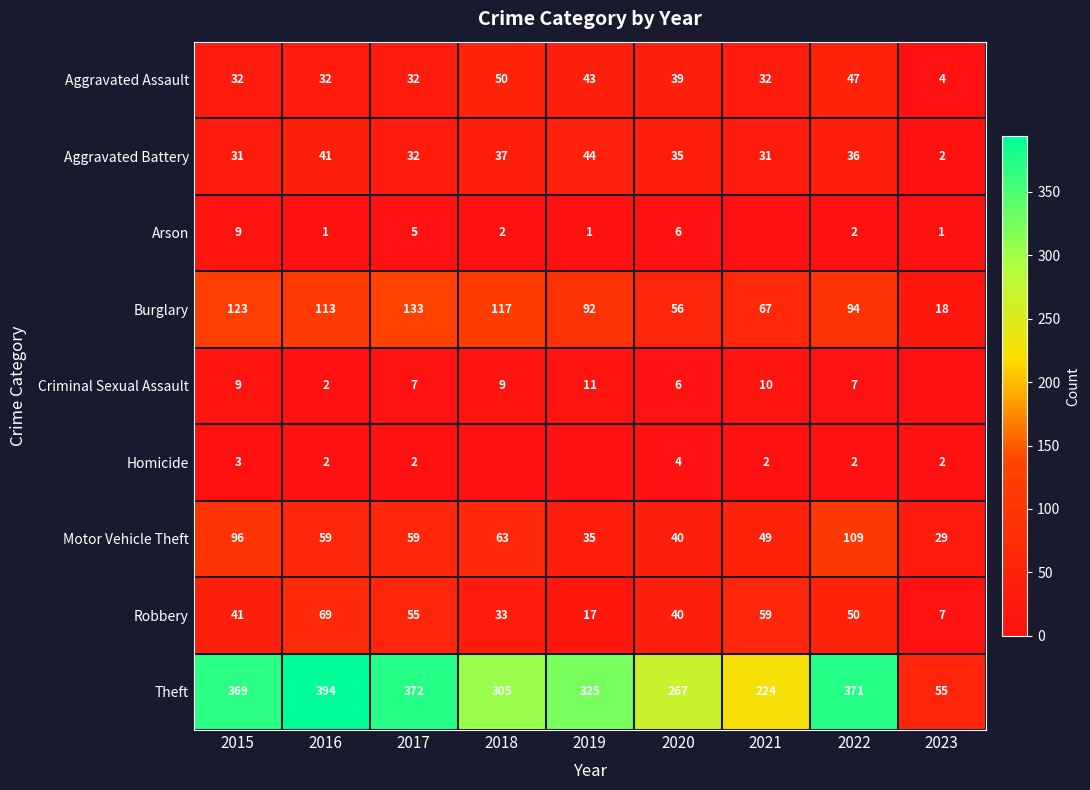

What value does the Robbery series have at 2015?

41